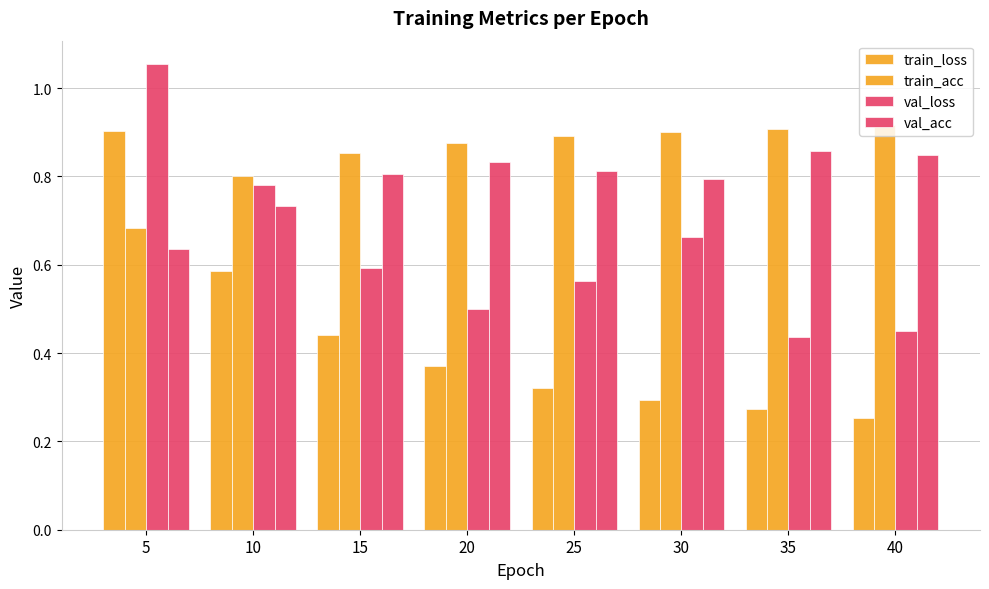

Reading left to right, transcribe all the data shown in this chart.

train_loss: 5=0.9	10=0.6	15=0.4	20=0.4	25=0.3	30=0.3	35=0.3	40=0.3
train_acc: 5=0.7	10=0.8	15=0.9	20=0.9	25=0.9	30=0.9	35=0.9	40=0.9
val_loss: 5=1.1	10=0.8	15=0.6	20=0.5	25=0.6	30=0.7	35=0.4	40=0.5
val_acc: 5=0.6	10=0.7	15=0.8	20=0.8	25=0.8	30=0.8	35=0.9	40=0.8